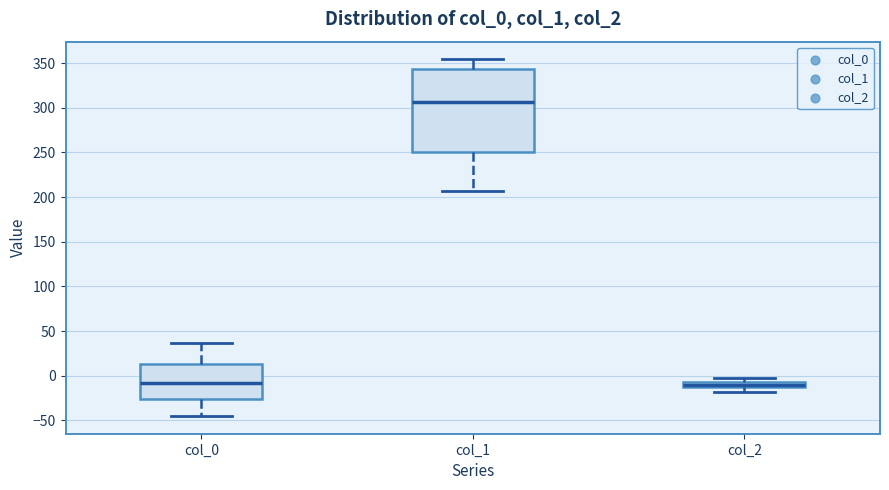

Where does the lower whisker of the box for col_2 end on the y-axis? The values are not printed on the chart, so give them approximately, as read against the axis.

-20